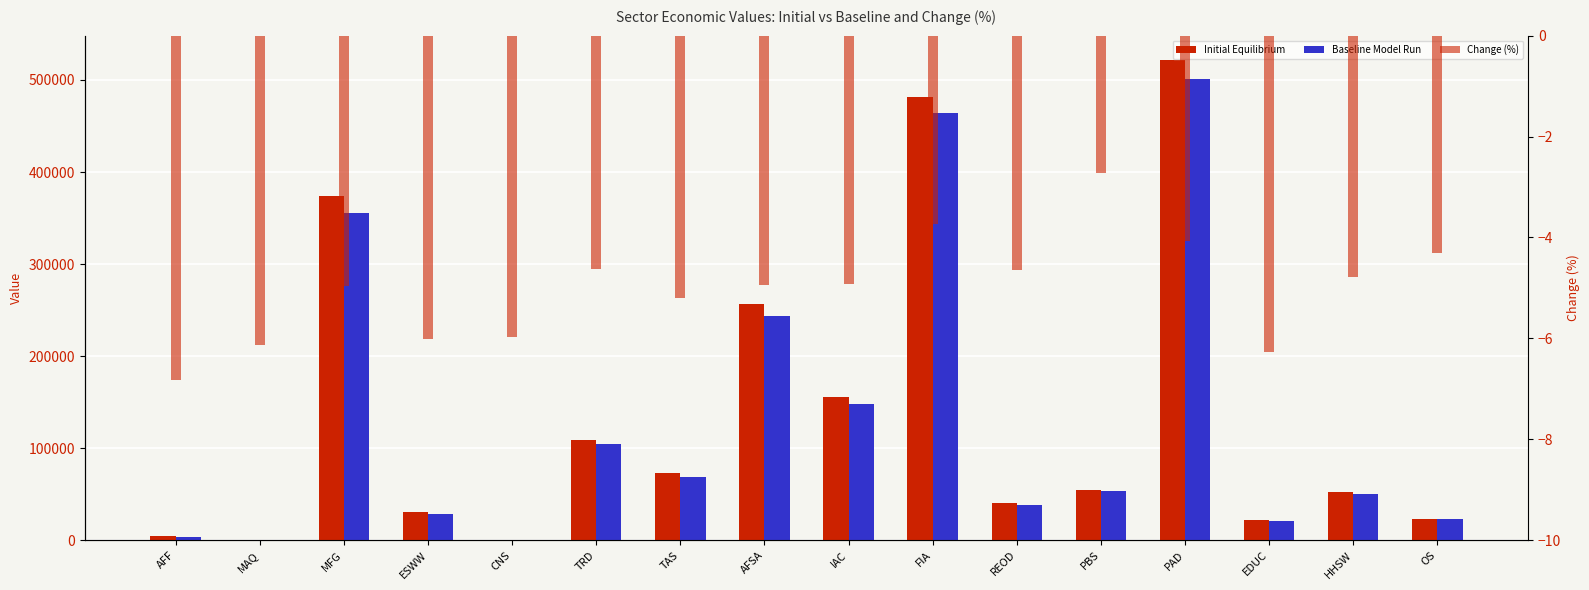

What is the spread (max minus min) of values at OS?

23443.3